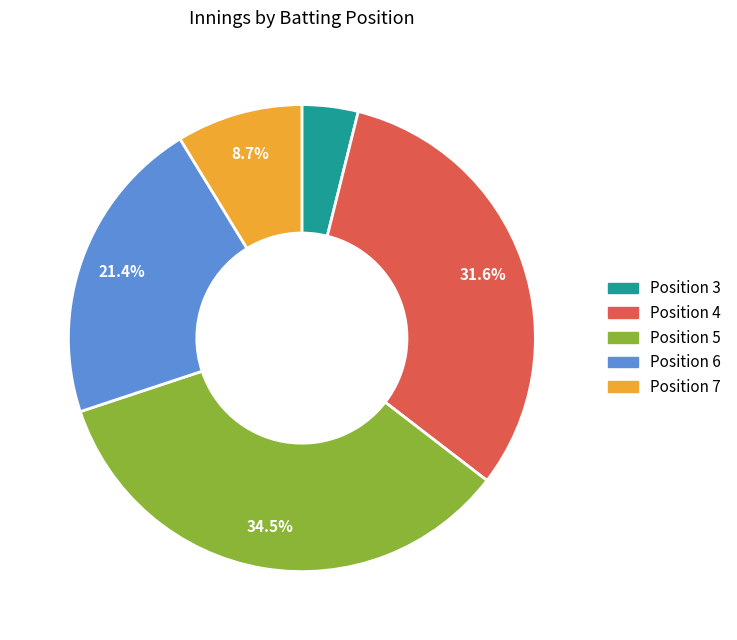

Is there any slice that represents more than half of the pie?

No